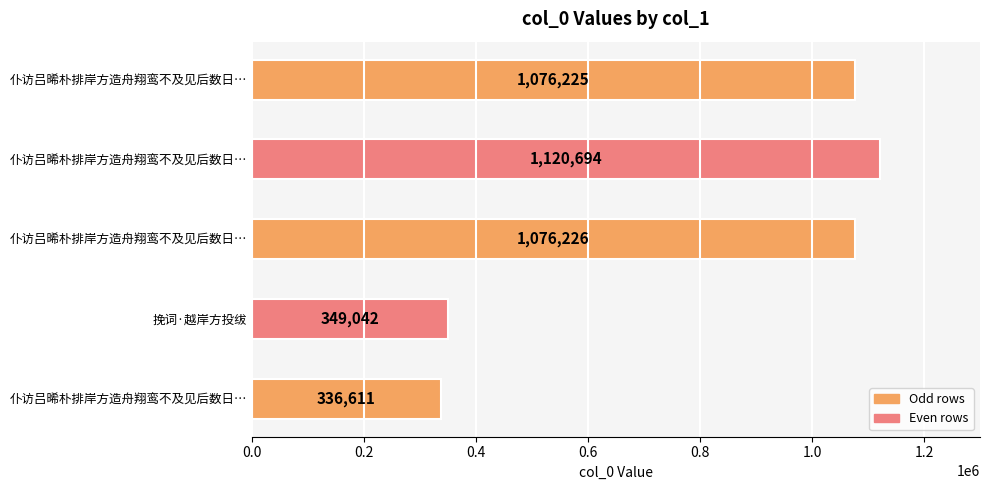

How many series are shown in this chart?

1